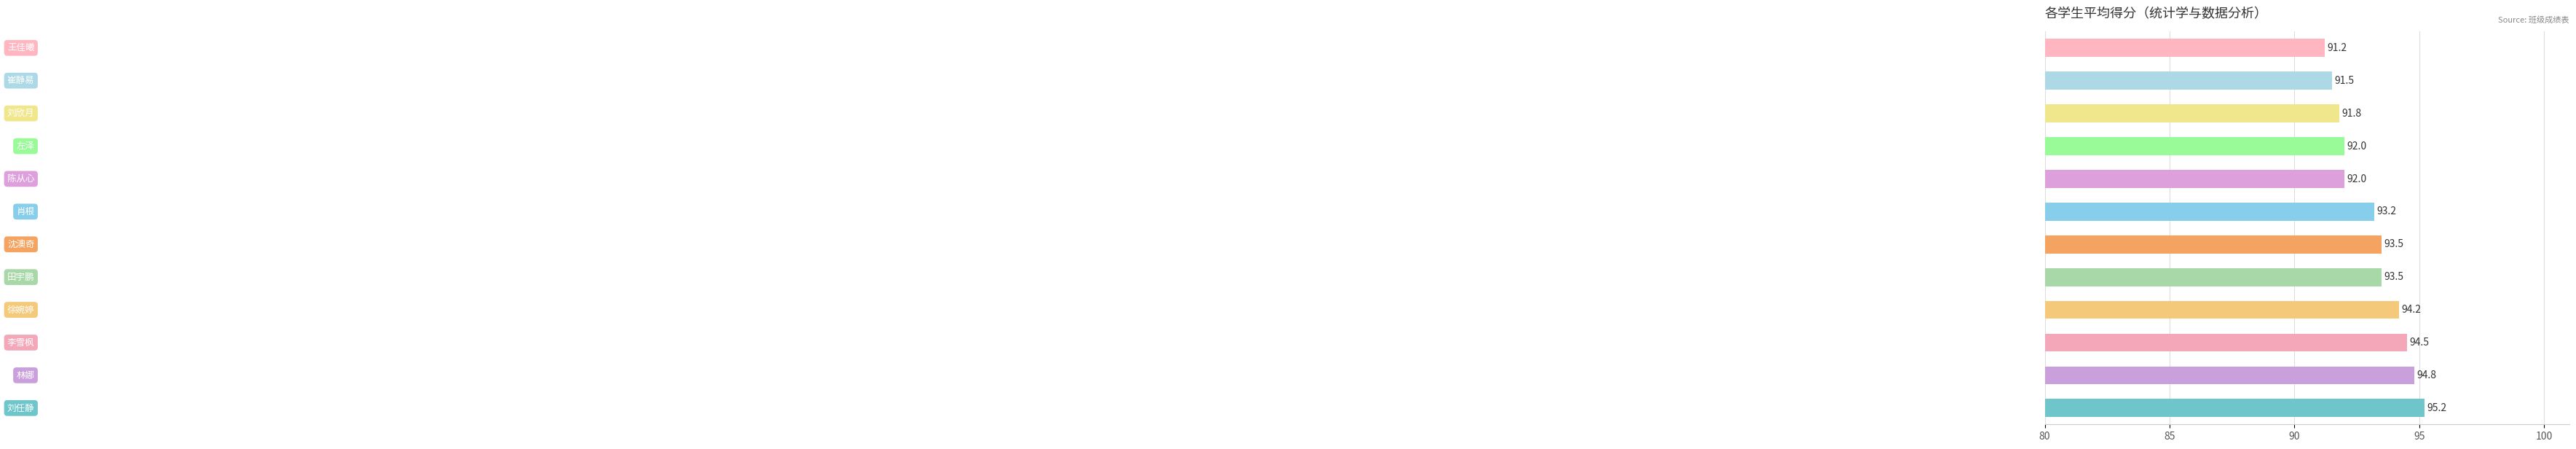

What is the average value?

93.1